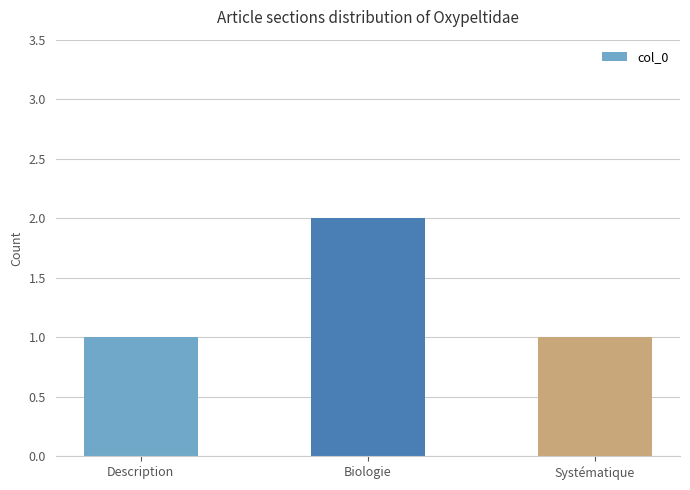

What is the change in value from Description to Biologie?

+1